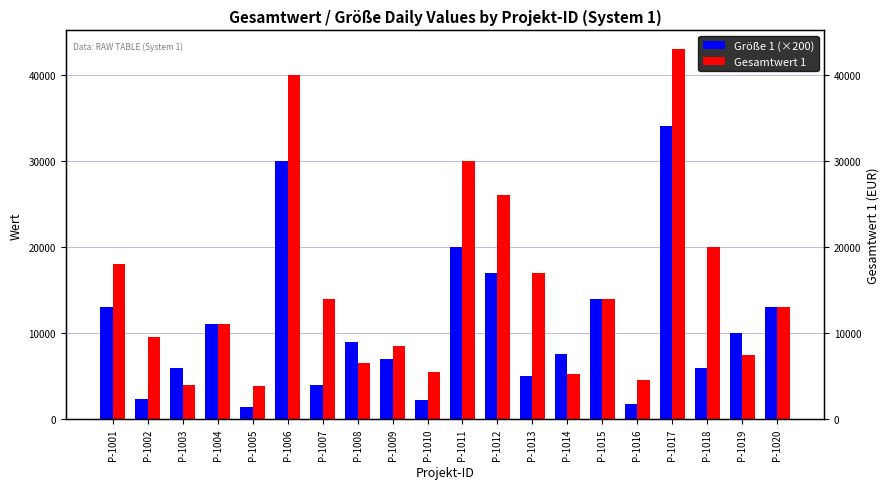

True or false: Größe 1 (×200) has a value of 2200 at P-1010.

True